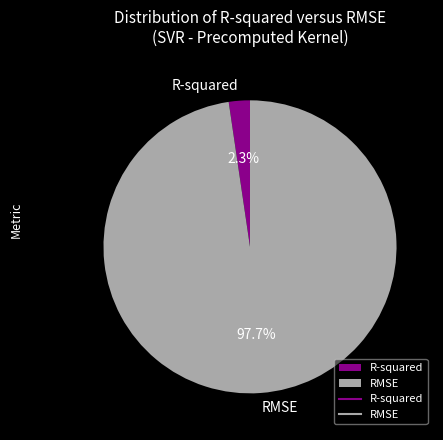

Does any single category account for the majority?

Yes